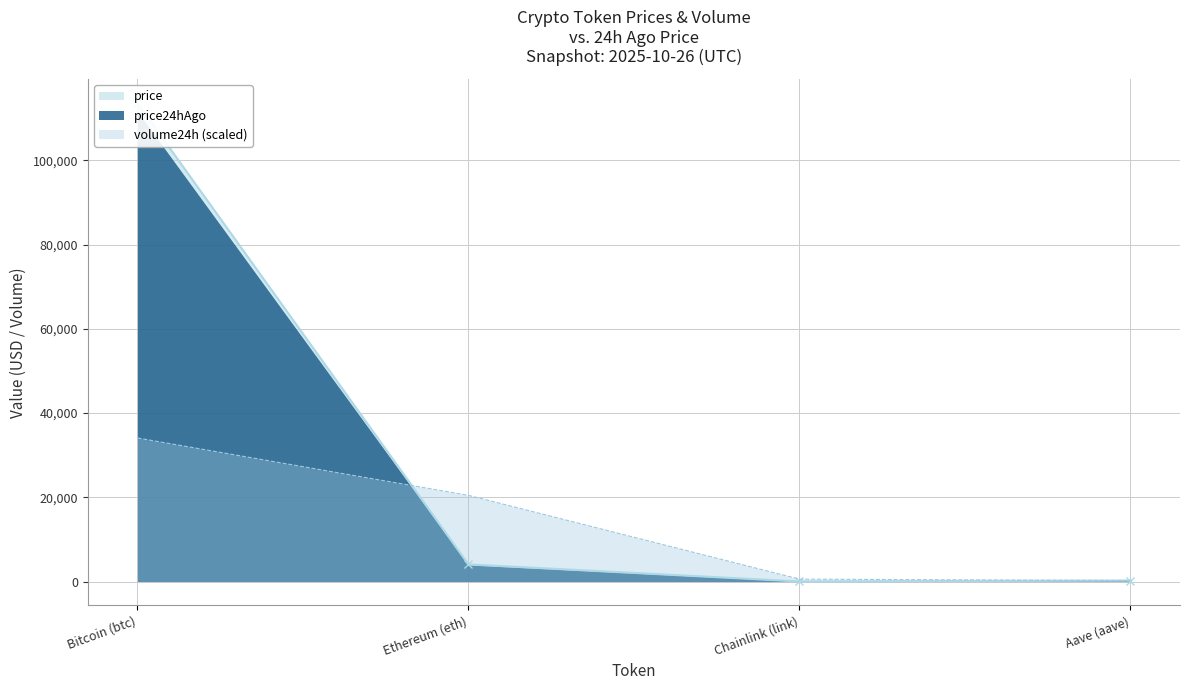

Is it true that volume24h (scaled) equals 56185.4 at Bitcoin (btc)?

False